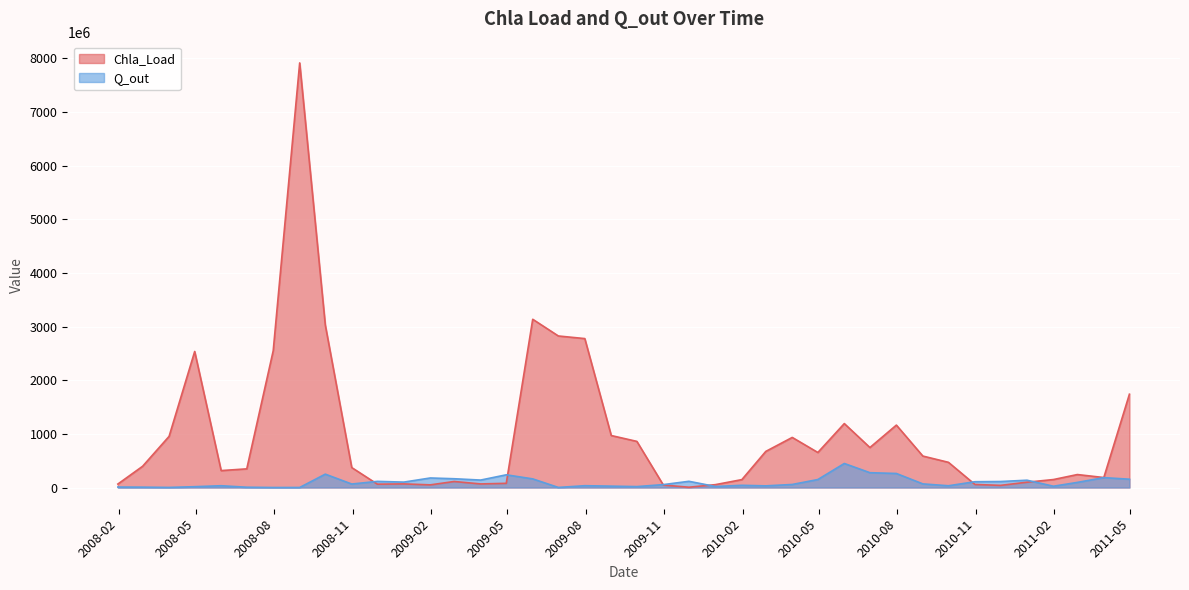

Which series has the widest spread of values?

Chla_Load